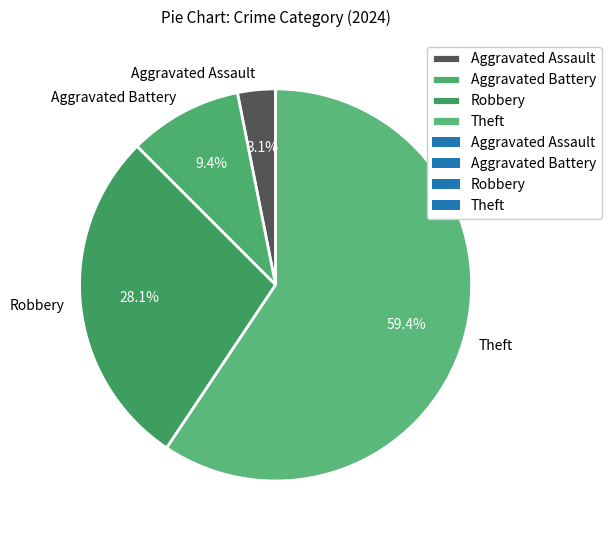

Does any single category account for the majority?

Yes